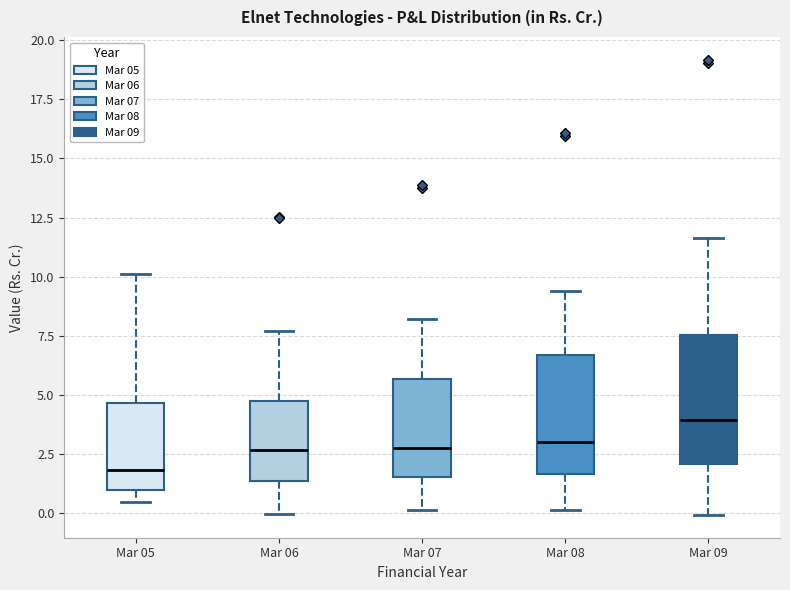

Reading left to right, transcribe this box plot: for each box, give where its median line is, the range the box spans, and where its two whiskers end, as read against the y-axis. The values are not printed on the chart, so give them approximately, as read against the axis.

Mar 05: median 2.0, box 1.0 to 4.5, whiskers 0.5 to 10.0
Mar 06: median 2.5, box 1.5 to 5.0, whiskers 0.0 to 7.5
Mar 07: median 2.5, box 1.5 to 5.5, whiskers 0.0 to 8.0
Mar 08: median 3.0, box 1.5 to 6.5, whiskers 0.0 to 9.5
Mar 09: median 4.0, box 2.0 to 7.5, whiskers 0.0 to 11.5